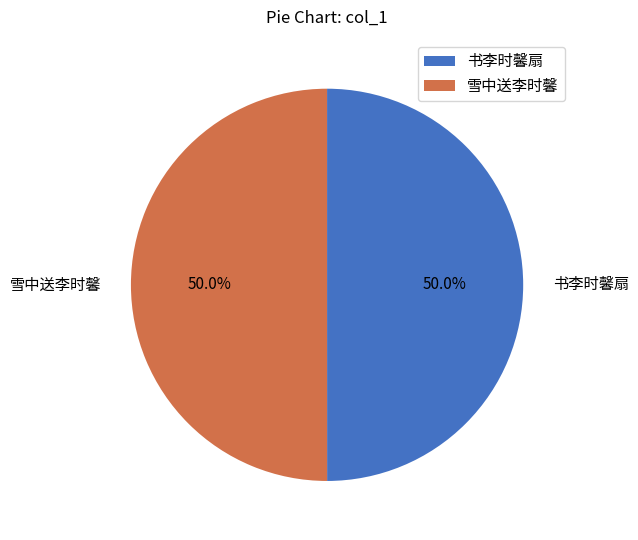

Approximately how many times larger is the value at 书李时馨扇 compared to 雪中送李时馨?

1.0